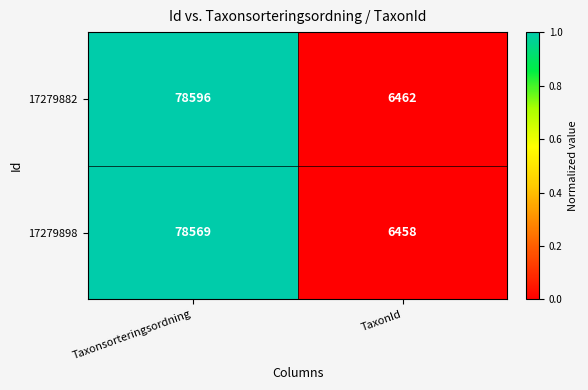

Reading left to right, what are all the values shown in this chart?

17279882: 78596	6462
17279898: 78569	6458